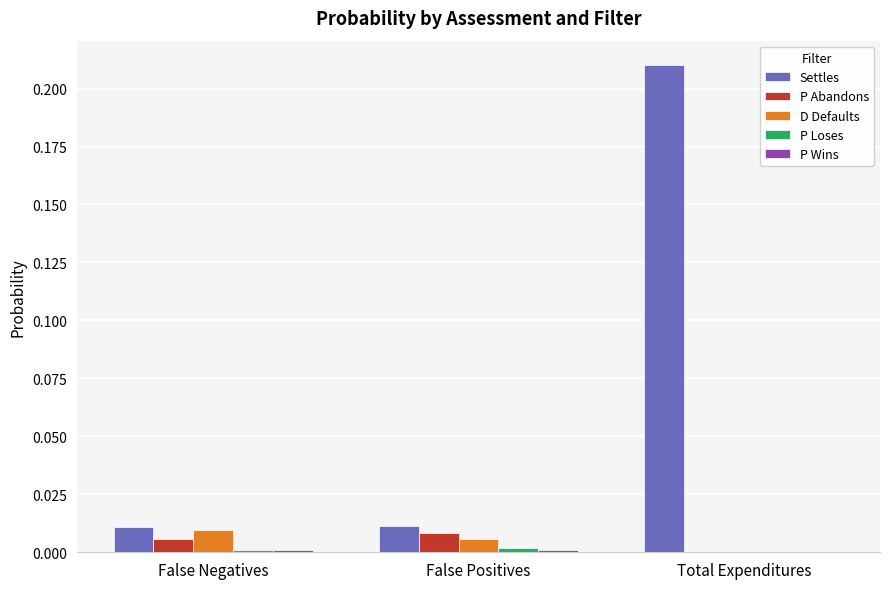

The Settles series shows 0.0 at False Positives. True or false?

True